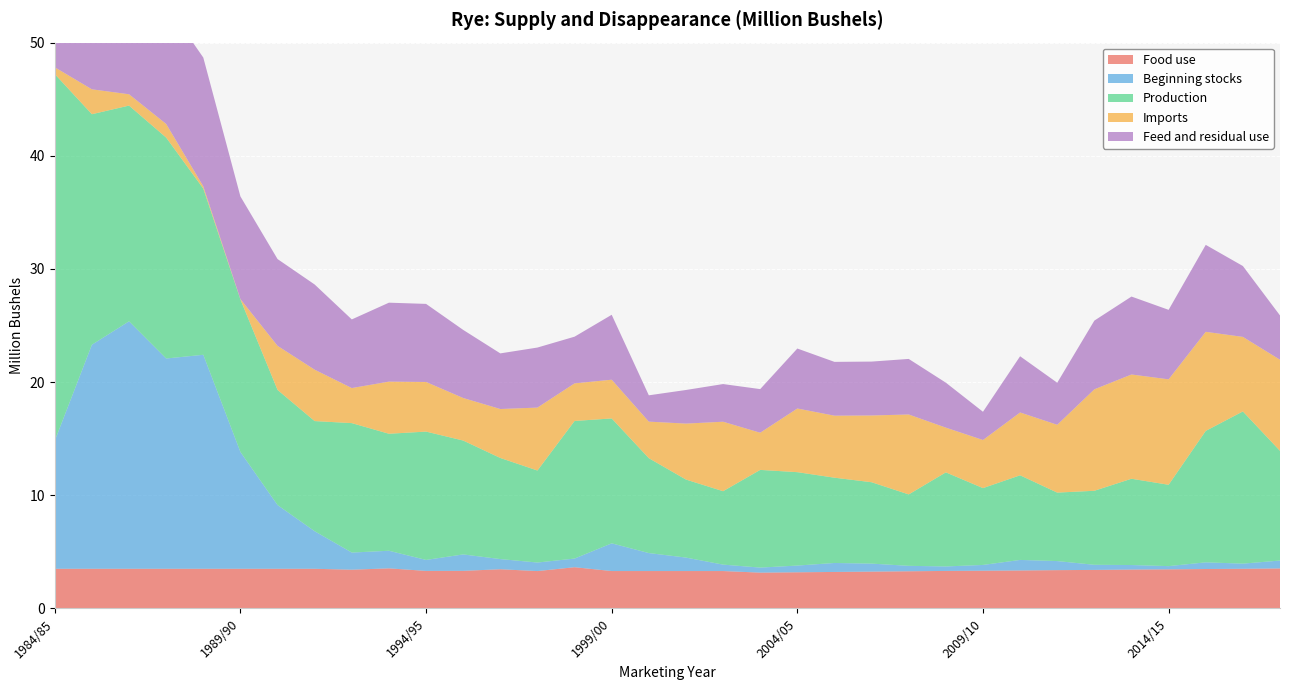

Reading left to right, what are all the values shown in this chart?

Food use: 3.5	3.5	3.5	3.5	3.5	3.5	3.5	3.5	3.4	3.5	3.3	3.3	3.5	3.3	3.6	3.3	3.3	3.3	3.3	3.2	3.2	3.2	3.2	3.3	3.3	3.3	3.4	3.4	3.4	3.4	3.5	3.5	3.5	3.5
Beginning stocks: 11.3	19.8	21.9	18.6	18.9	10.3	5.6	3.3	1.5	1.6	1.0	1.5	0.9	0.8	0.8	2.4	1.6	1.2	0.6	0.4	0.6	0.8	0.7	0.5	0.4	0.5	0.9	0.8	0.5	0.4	0.3	0.6	0.5	0.7
Production: 32.4	20.4	19.1	19.5	14.7	13.5	10.2	9.7	11.4	10.3	11.3	10.1	8.9	8.1	12.2	11.0	8.4	6.9	6.5	8.6	8.3	7.5	7.2	6.3	8.3	6.8	7.5	6.1	6.5	7.6	7.2	11.6	13.5	9.7
Imports: 0.6	2.2	1.0	1.2	0.2	0.0	3.9	4.5	3.1	4.6	4.4	3.8	4.3	5.6	3.3	3.4	3.2	4.9	6.1	3.3	5.6	5.5	5.9	7.1	4.0	4.3	5.6	6.0	9.0	9.2	9.3	8.8	6.6	8.1
Feed and residual use: 14.5	10.9	13.7	10.6	11.4	9.1	7.7	7.5	6.1	7.0	6.9	6.0	4.9	5.3	4.1	5.7	2.3	3.0	3.3	3.9	5.3	4.8	4.8	4.9	4.0	2.5	5.0	3.7	6.1	6.9	6.1	7.7	6.3	3.9